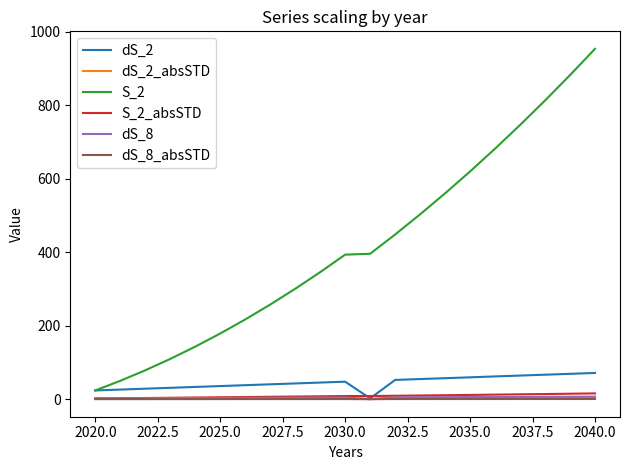

What is the sum of all dS_8 values?

93.1